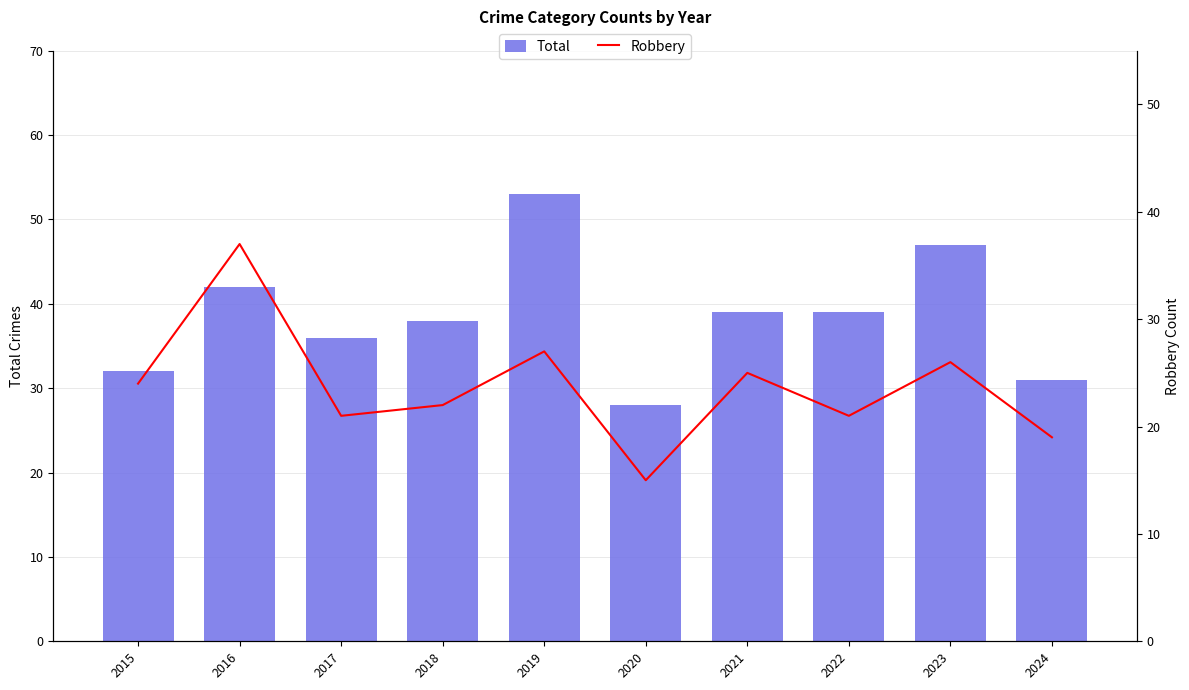

Where is Total nearest to the value 40?

2021